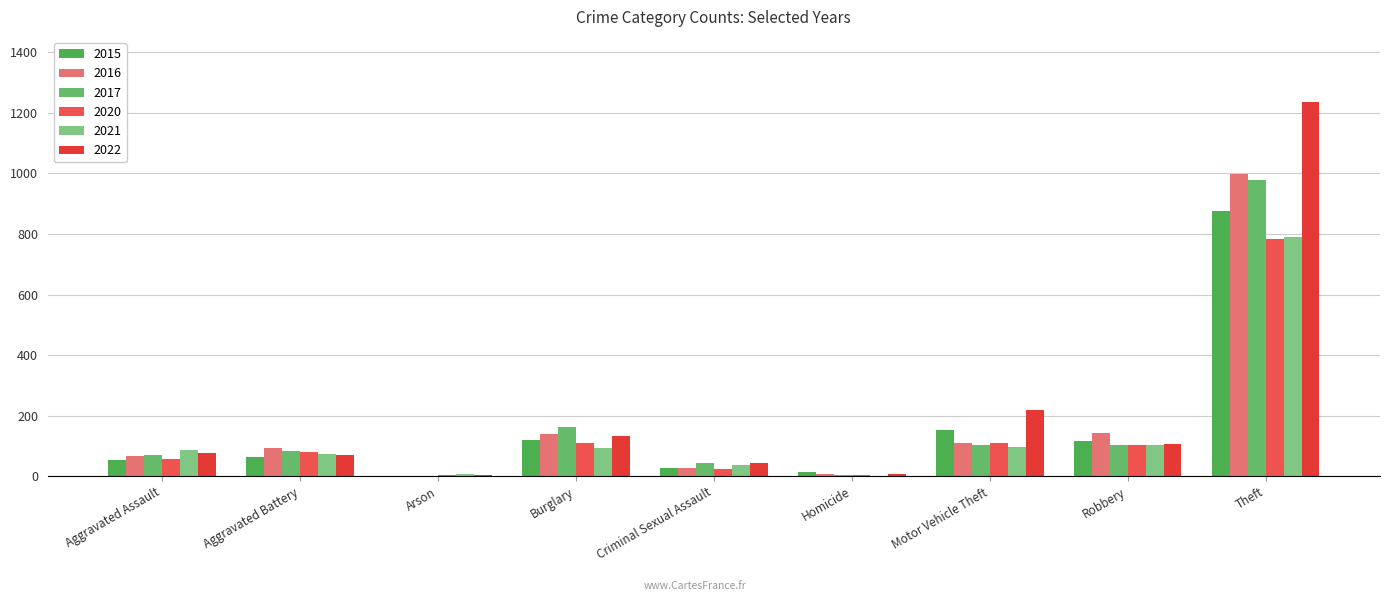

Which category has the lowest value in the 2017 series?

Arson